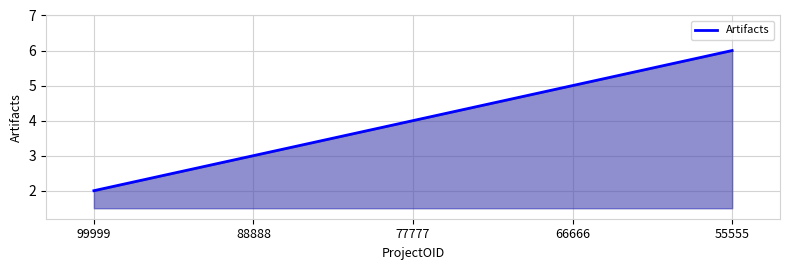

What is the average value?

4